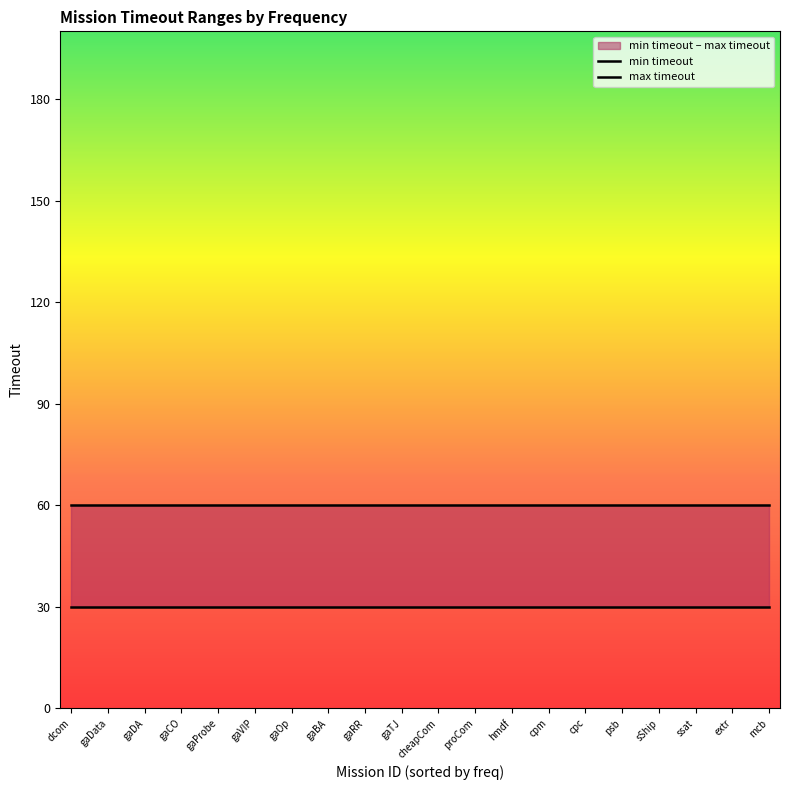

What is the label of the 8th point from the left?

gaBA